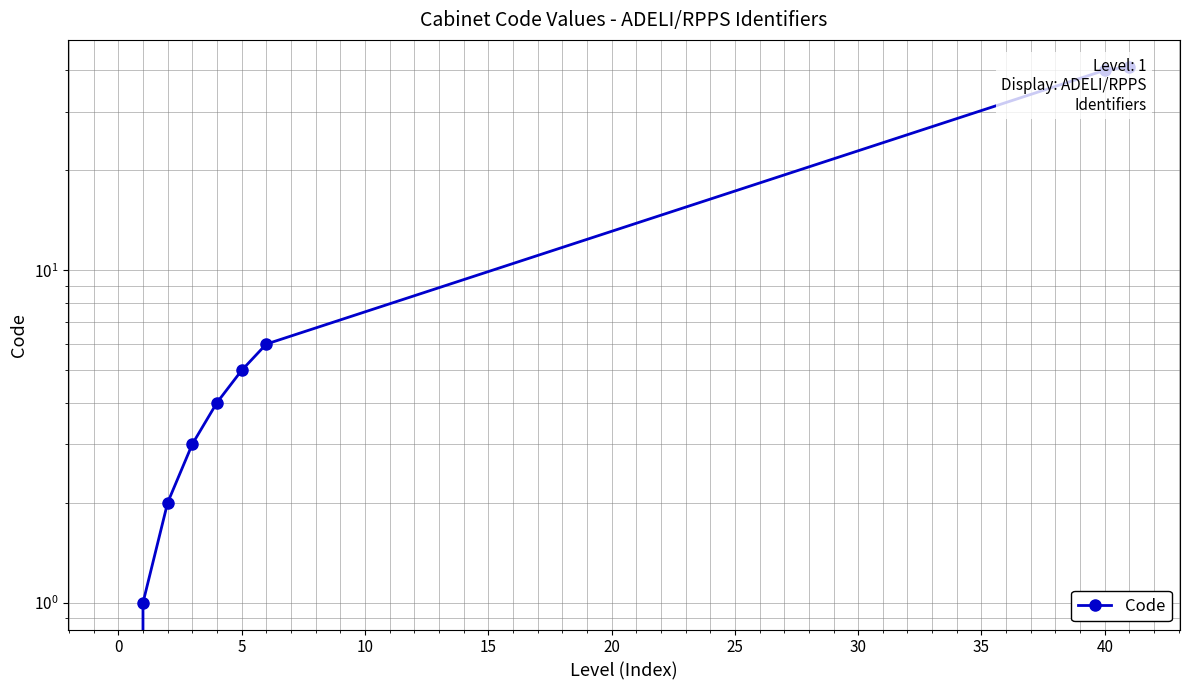

Between 15 and 30, which is larger?

30